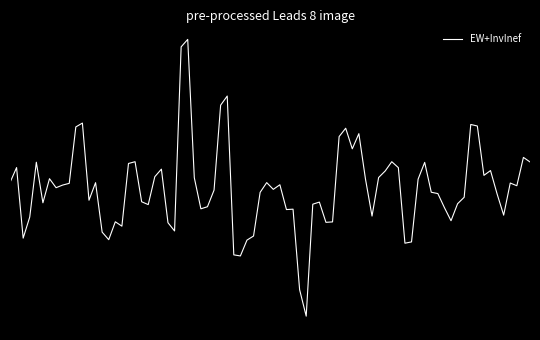

Does the chart display data point markers on the line(s)?

No